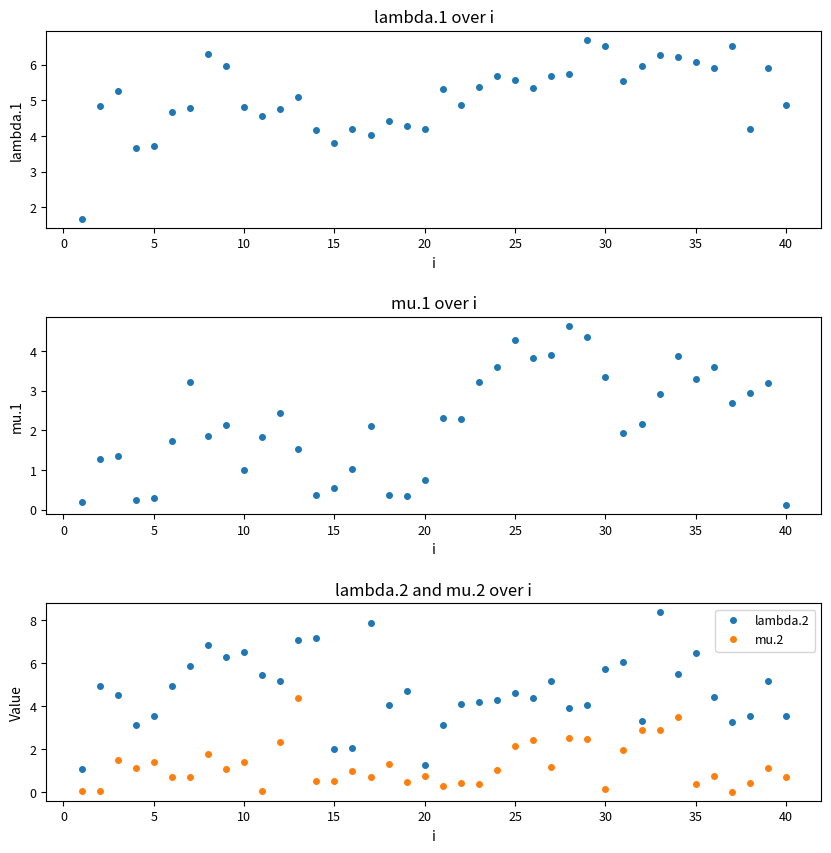

Reading left to right, transcribe all the data shown in this chart.

lambda.1: 1.7	4.9	5.3	3.7	3.7	4.7	4.8	6.3	6.0	4.8	4.6	4.8	5.1	4.2	3.8	4.2	4.0	4.4	4.3	4.2	5.3	4.9	5.4	5.7	5.6	5.3	5.7	5.7	6.7	6.5	5.5	6.0	6.3	6.2	6.1	5.9	6.5	4.2	5.9	4.9
mu.1: 0.2	1.3	1.4	0.2	0.3	1.7	3.2	1.9	2.1	1.0	1.8	2.4	1.5	0.4	0.6	1.0	2.1	0.4	0.4	0.7	2.3	2.3	3.2	3.6	4.3	3.8	3.9	4.6	4.4	3.3	1.9	2.2	2.9	3.9	3.3	3.6	2.7	2.9	3.2	0.1
lambda.2: 1.1	4.9	4.5	3.1	3.6	5.0	5.9	6.9	6.3	6.5	5.4	5.2	7.1	7.2	2.0	2.1	7.9	4.0	4.7	1.3	3.1	4.1	4.2	4.3	4.6	4.4	5.2	3.9	4.0	5.8	6.1	3.3	8.4	5.5	6.5	4.4	3.2	3.5	5.2	3.5
mu.2: 0.0	0.0	1.5	1.1	1.4	0.7	0.7	1.8	1.1	1.4	0.0	2.3	4.4	0.5	0.5	1.0	0.7	1.3	0.5	0.7	0.3	0.4	0.4	1.0	2.2	2.4	1.2	2.5	2.5	0.2	2.0	2.9	2.9	3.5	0.4	0.7	0.0	0.4	1.1	0.7